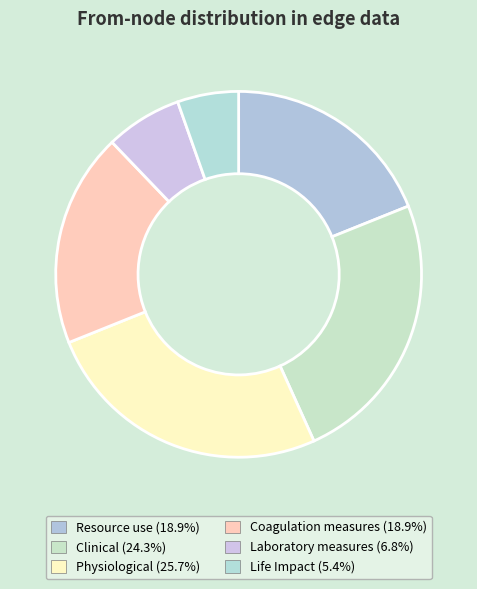

What portion of the pie excludes Laboratory measures?

93.2%